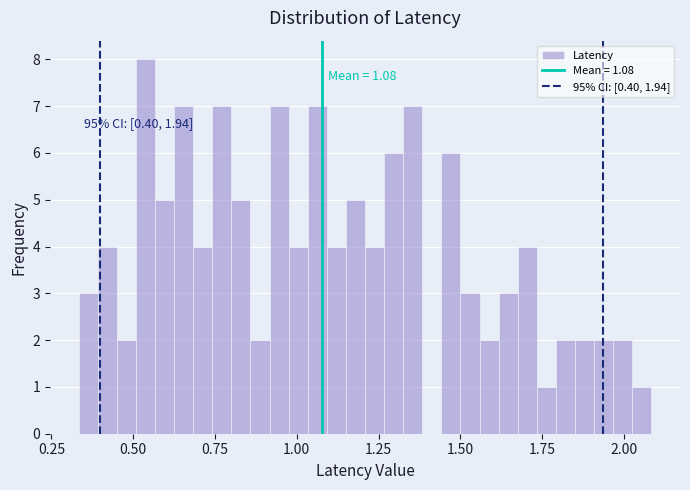

Read against the x-axis, roughly where is the centre of the tallest bar?

0.55